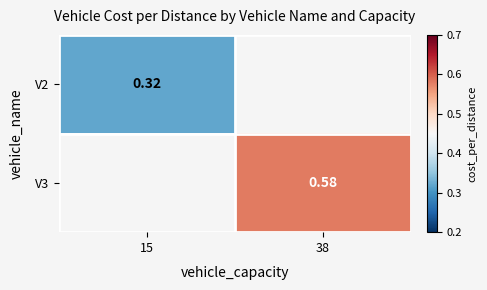

At which label does V3 first exceed 0?

38